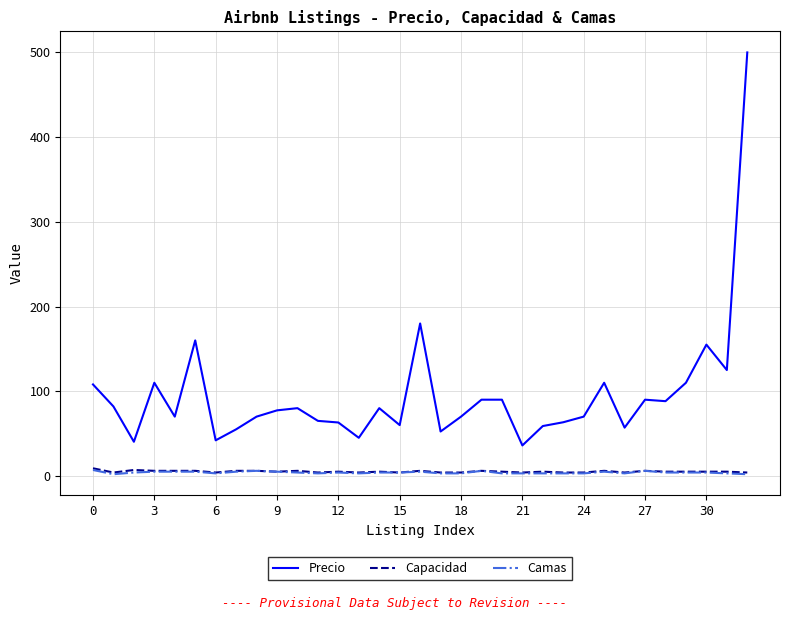

True or false: Precio and Camas intersect in this chart.

False